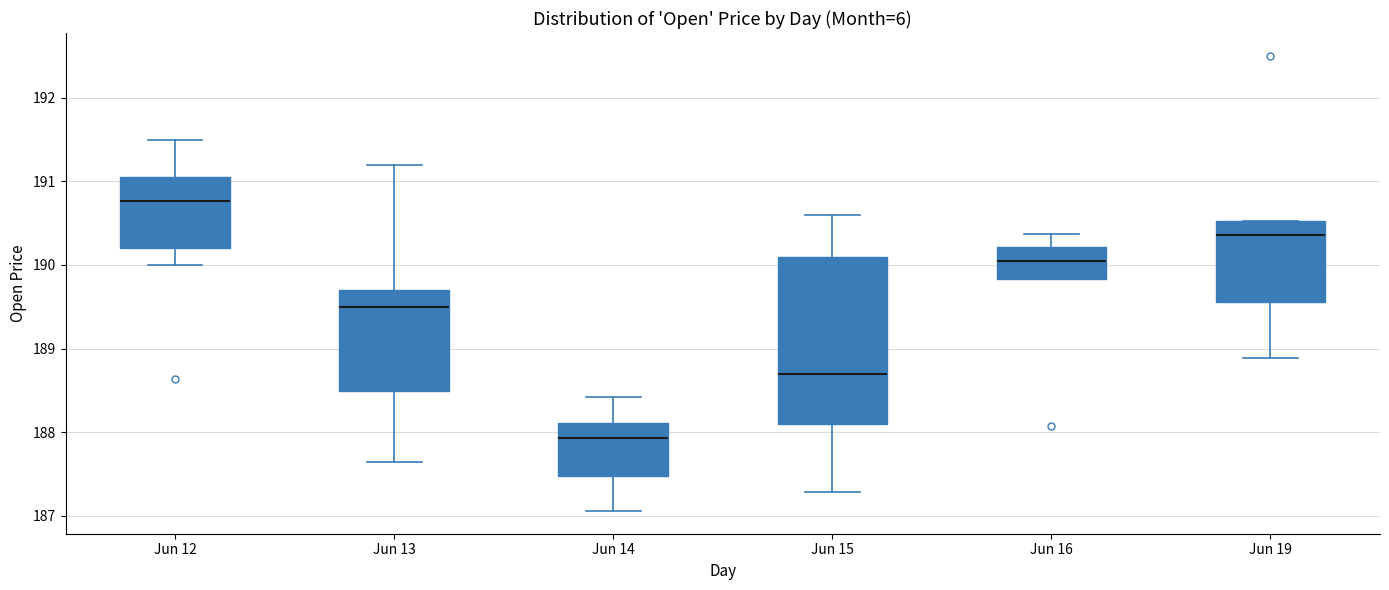

Reading left to right, transcribe this box plot: for each box, give where its median line is, the range the box spans, and where its two whiskers end, as read against the y-axis. The values are not printed on the chart, so give them approximately, as read against the axis.

Jun 12: median 190.8, box 190.2 to 191.0, whiskers 190.0 to 191.5
Jun 13: median 189.5, box 188.5 to 189.7, whiskers 187.6 to 191.2
Jun 14: median 187.9, box 187.5 to 188.1, whiskers 187.1 to 188.4
Jun 15: median 188.7, box 188.1 to 190.1, whiskers 187.3 to 190.6
Jun 16: median 190.1, box 189.8 to 190.2, whiskers 189.8 to 190.4
Jun 19: median 190.4, box 189.6 to 190.5, whiskers 188.9 to 190.5